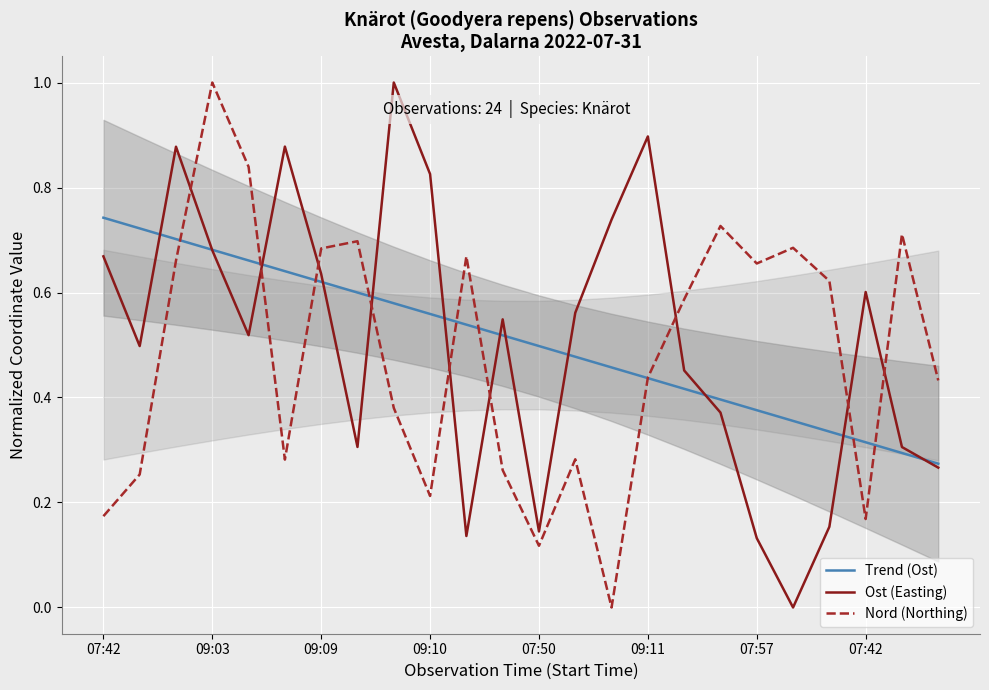

Which series ends up on top after the final intersection of Trend (Ost) and Nord (Northing)?

Nord (Northing)